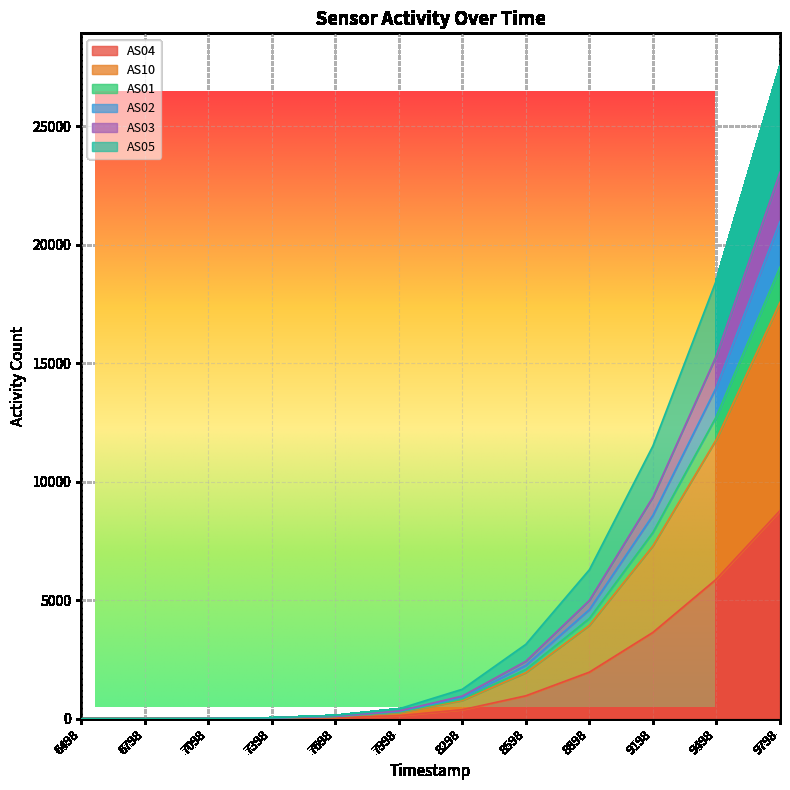

Which has a higher value, 1698477398 or 1698479798?

1698479798